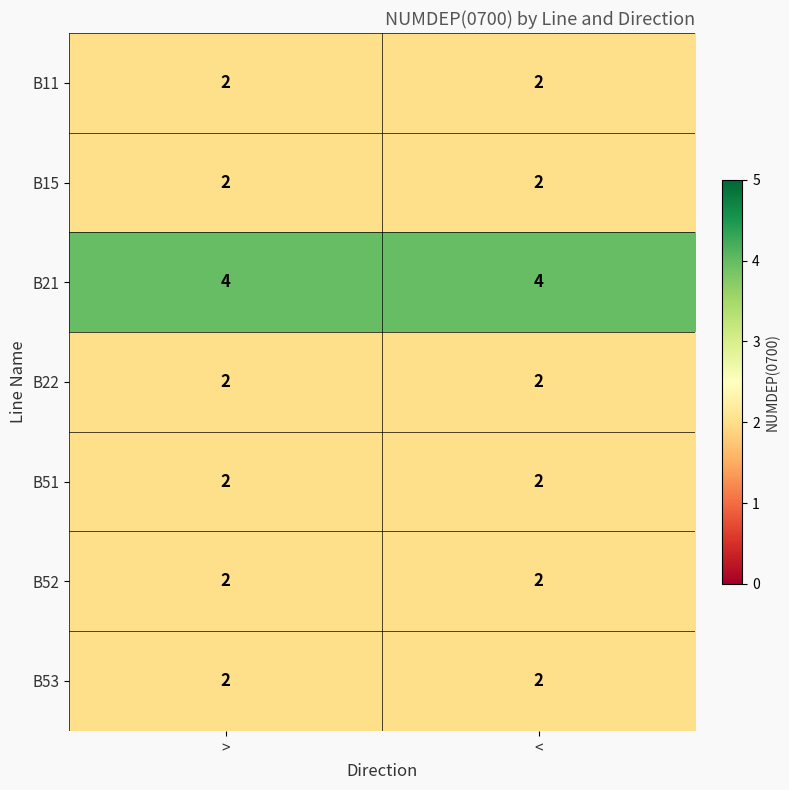

The B52 series shows 2 at <. True or false?

True